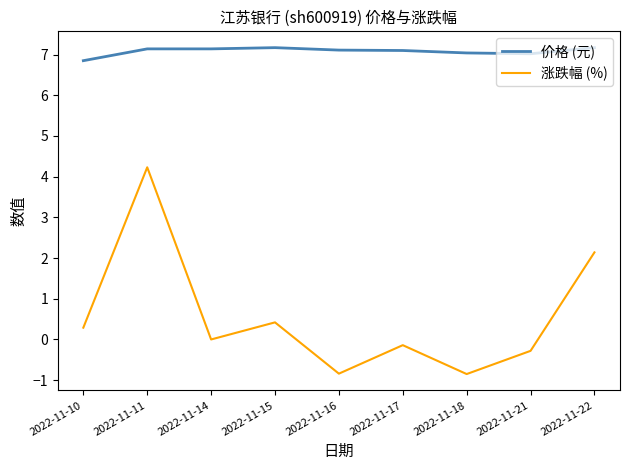

Rank the series by their maximum value, from lowest to highest.

涨跌幅 (%), 价格 (元)